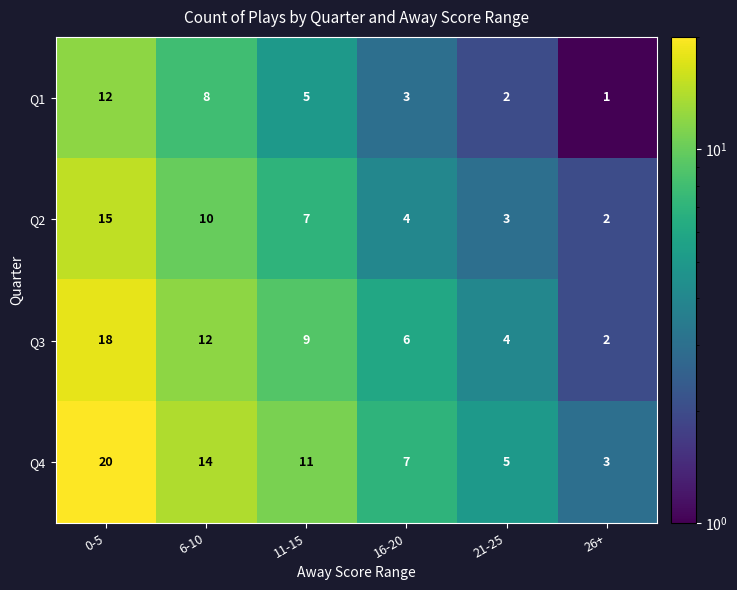

What is the sum of the Q2 values at 16-20 and 6-10?

14